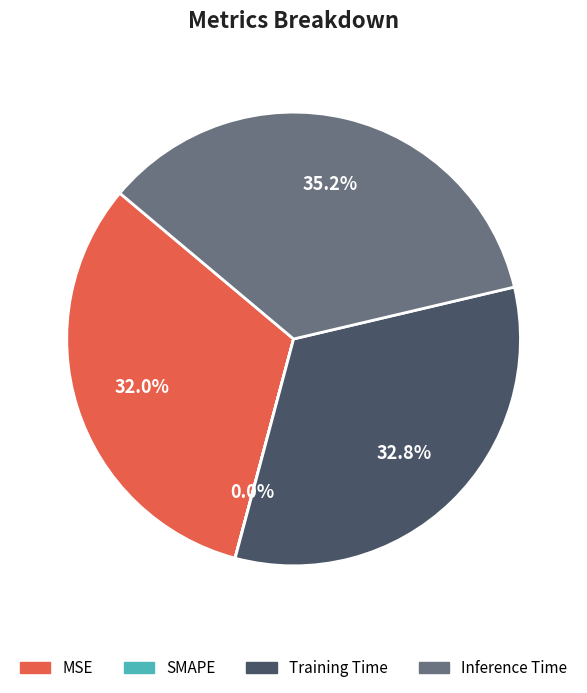

What percentage do Inference Time and Training Time together represent?

68.0%